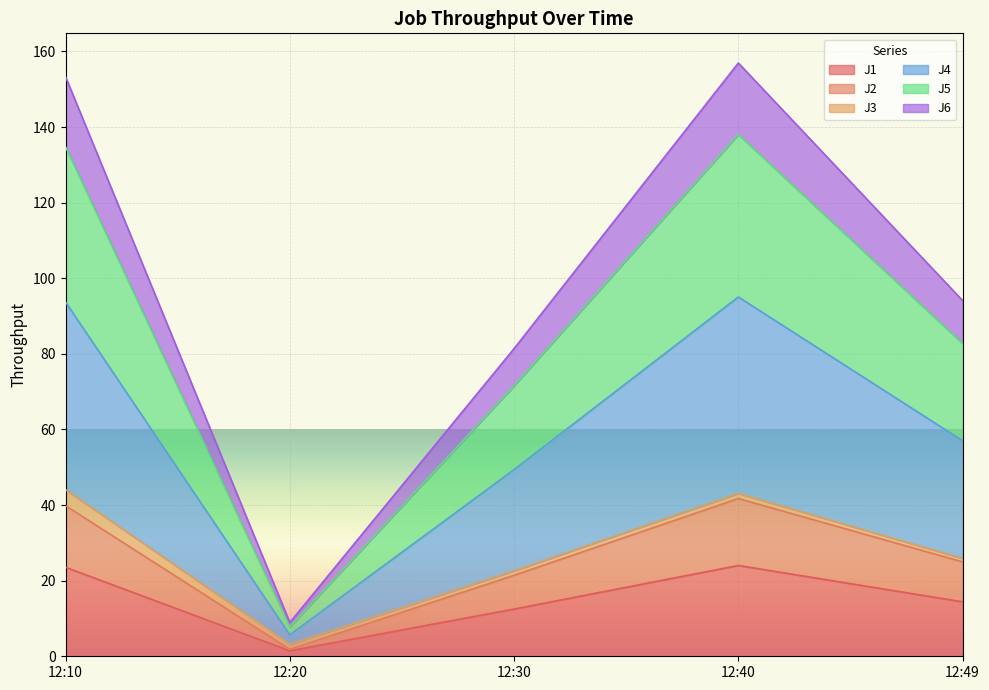

True or false: J4 and J1 cross at least once.

False